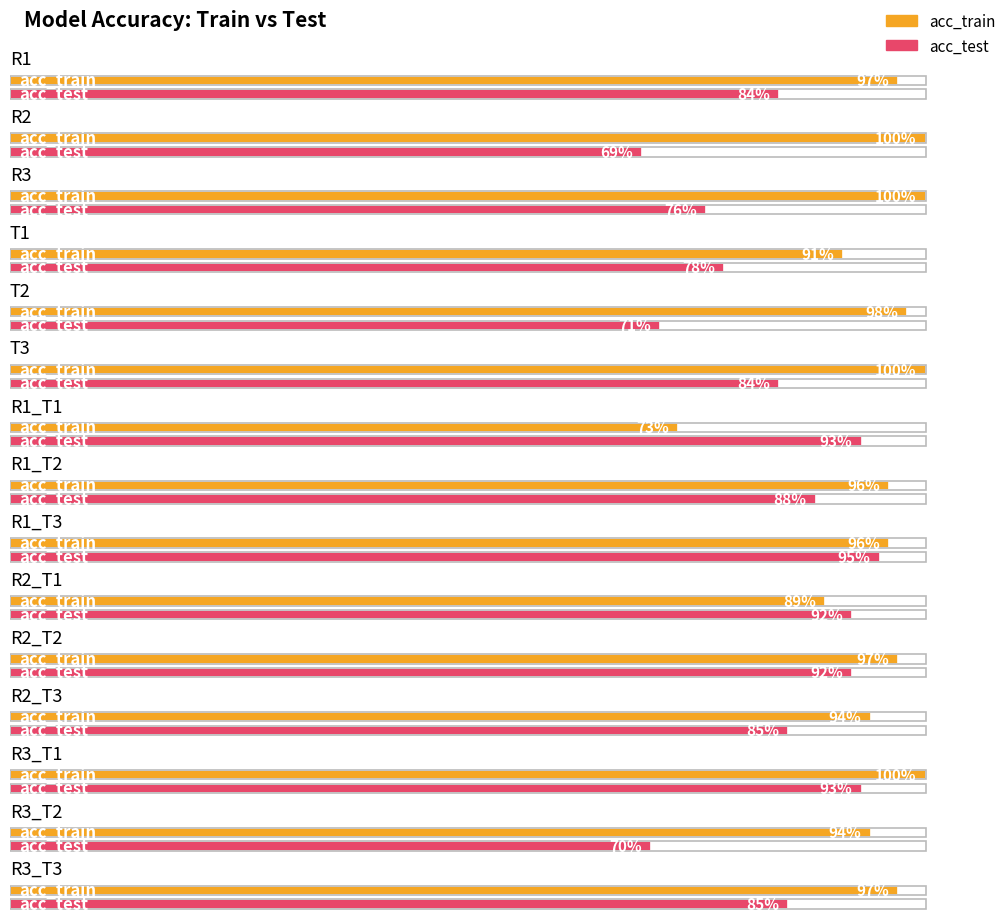

What is the lowest value of the acc_test series?

0.7